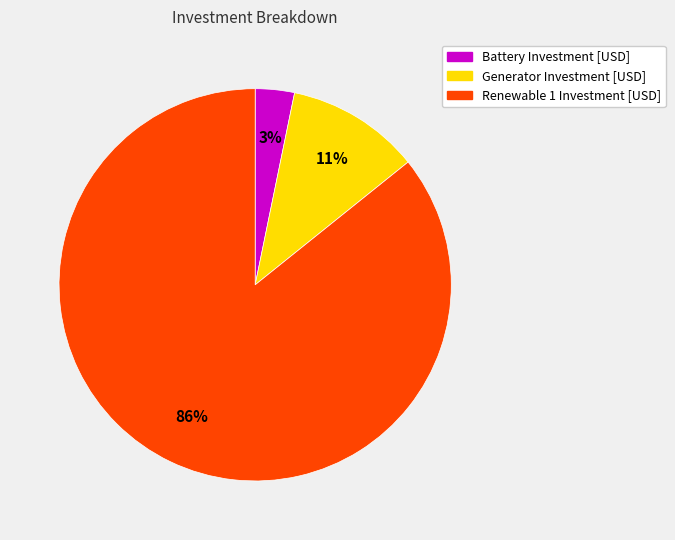

Which category has the biggest portion of the pie?

Renewable 1 Investment [USD]